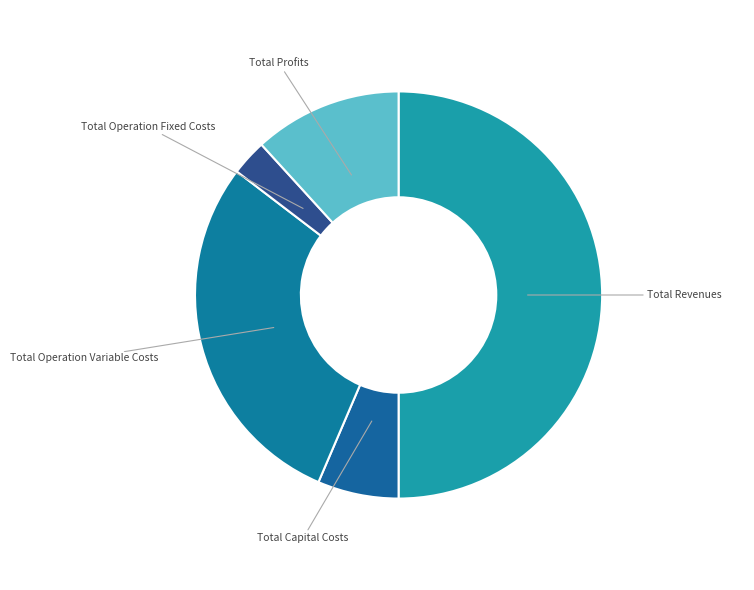

True or false: Total Operation Fixed Costs accounts for 3% of the total.

True